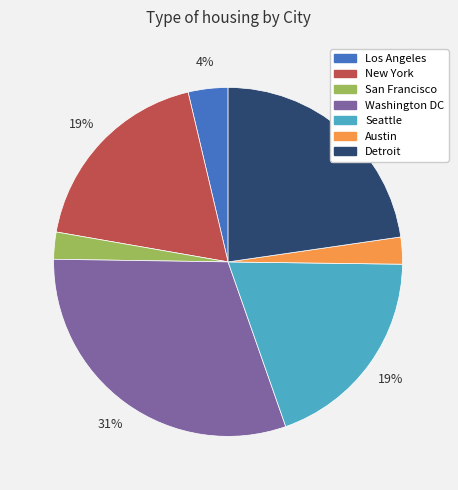

What is the ratio of the value at Detroit to the value at Washington DC?

0.7